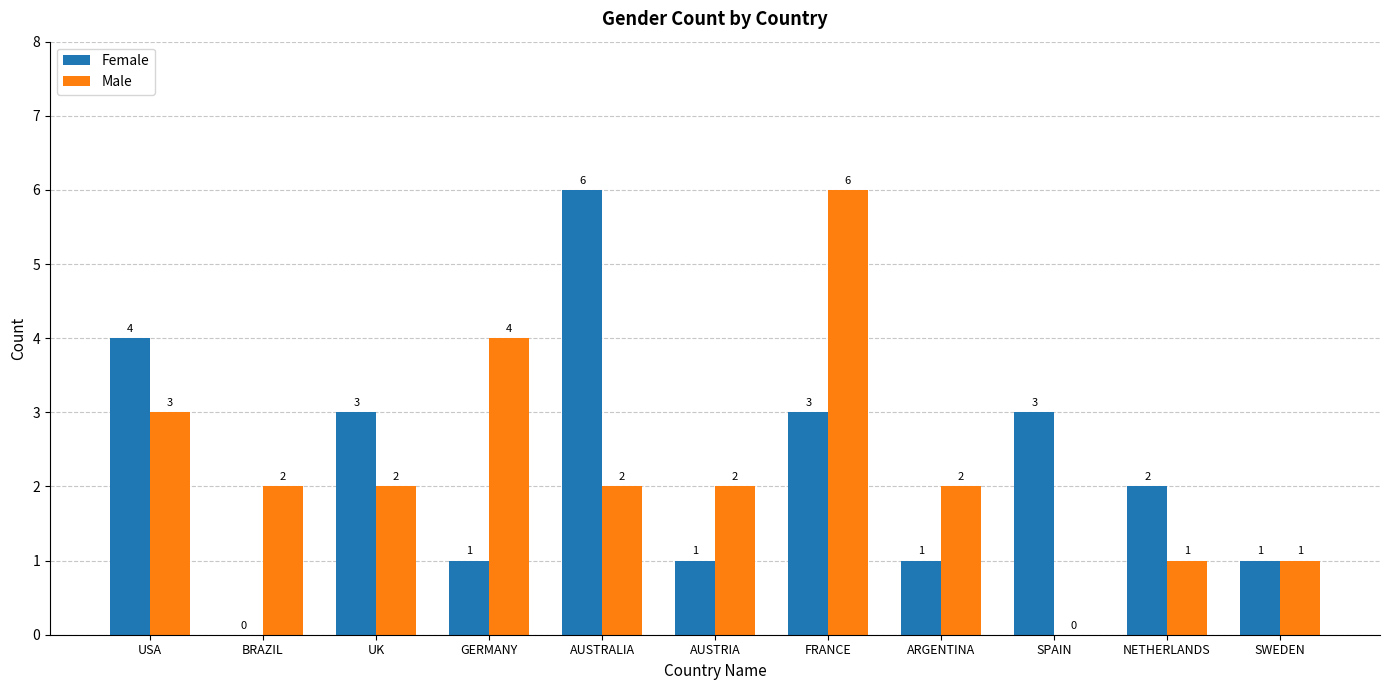

What is the highest value of the Female series?

6